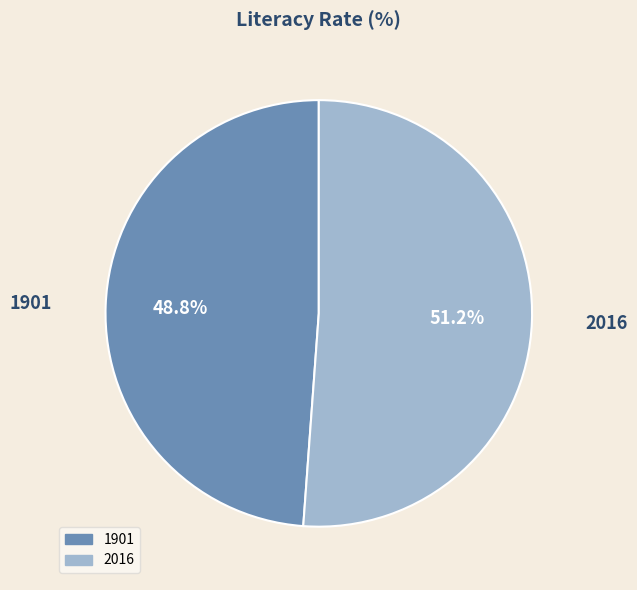

To the nearest percent, what percentage of the pie is 1901?

49%